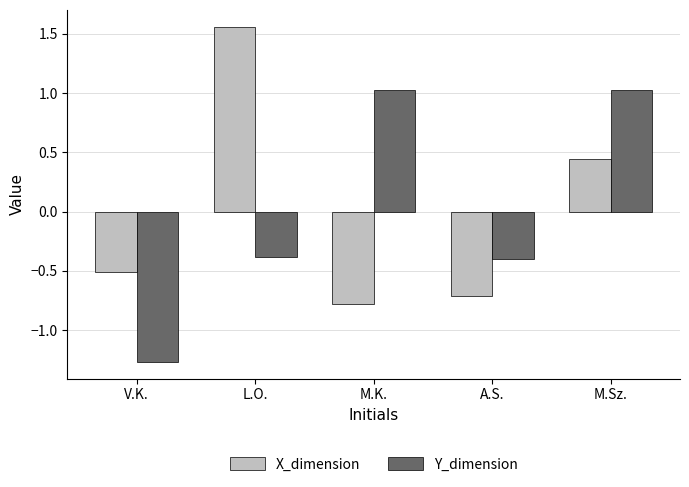

What is the approximate value of Y_dimension at A.S.?

-0.4